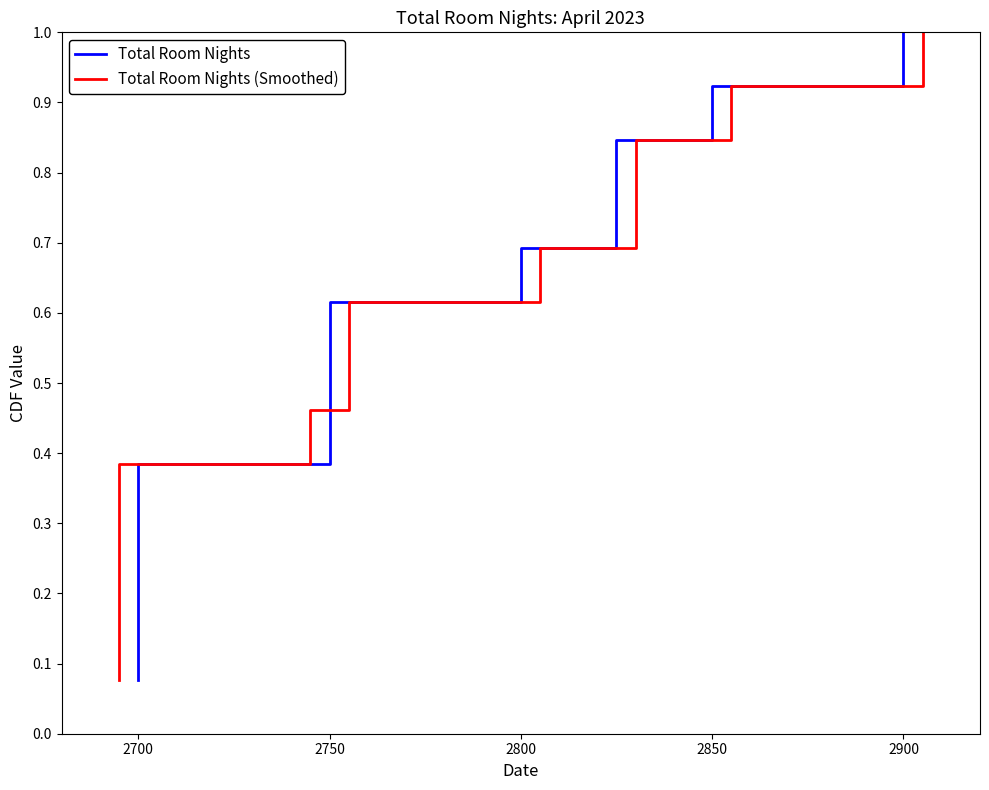

Between 2750 and 2900, which is larger?

2900